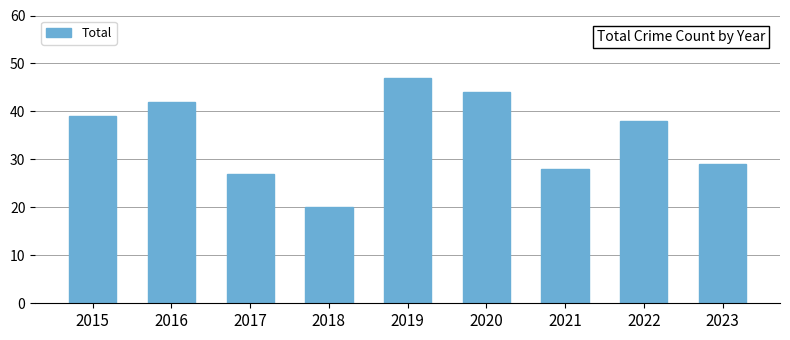

What is the greatest value displayed?

47